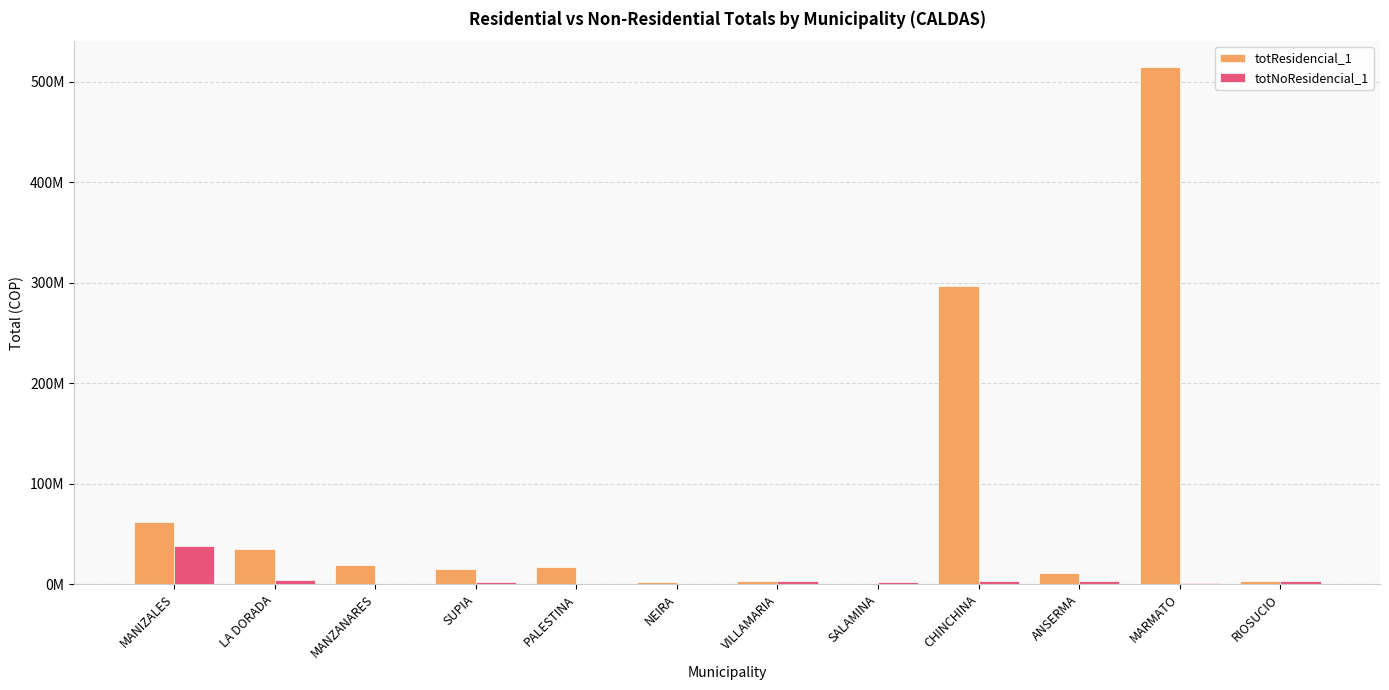

What is the spread (max minus min) of values at LA DORADA?

30944003.1